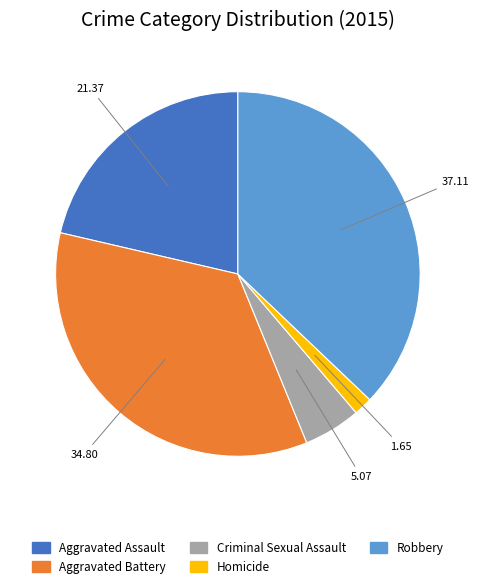

Count the number of slices in the pie.

5